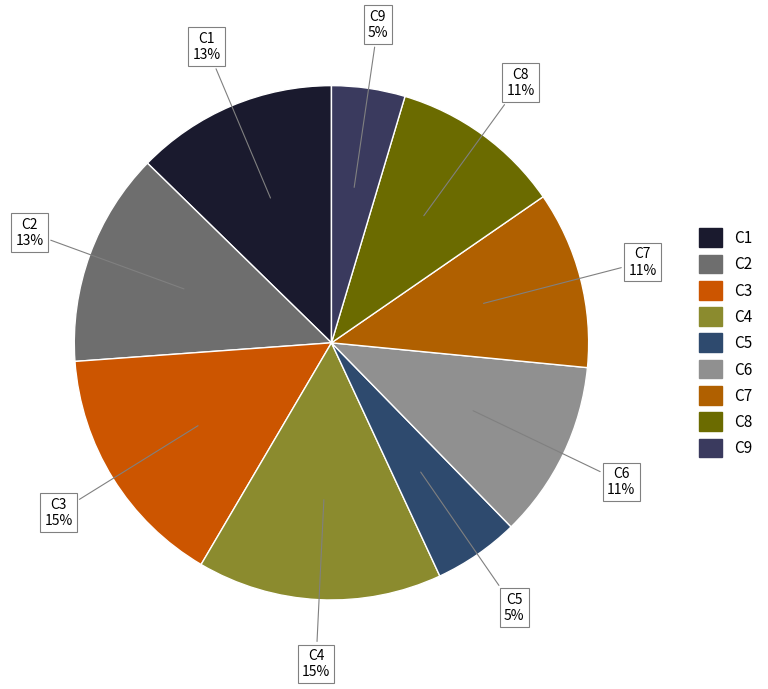

To the nearest percent, what is the combined percentage of C9 and C7?

16%